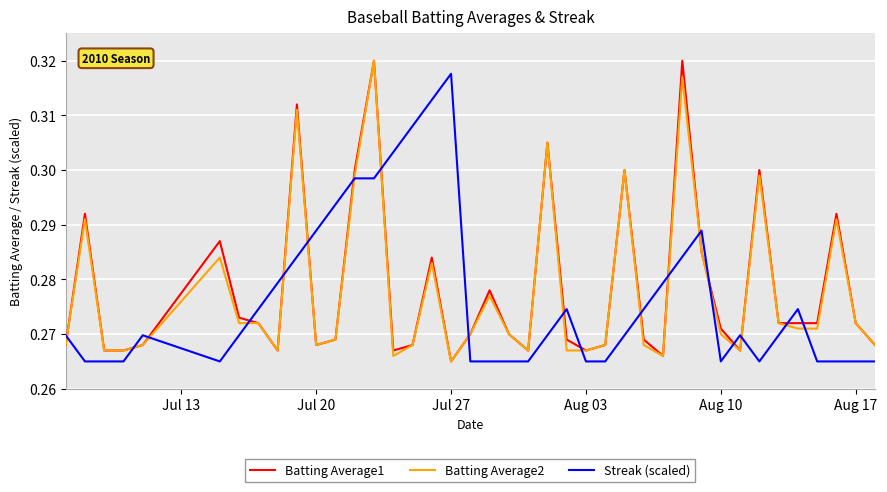

Which series ends up on top after the final intersection of Batting Average1 and Streak (scaled)?

Batting Average1